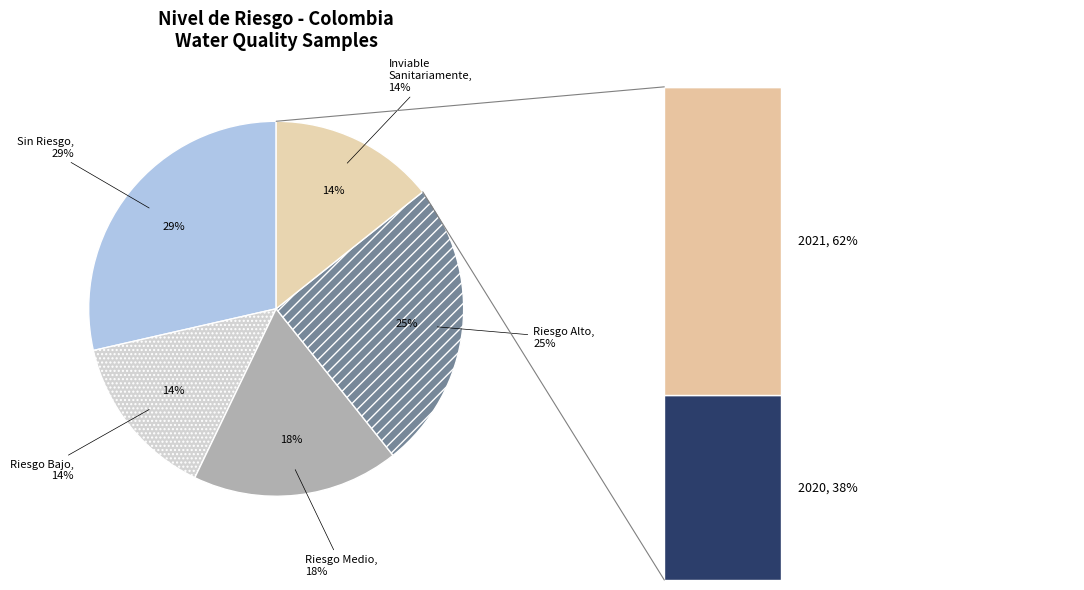

Count the number of slices in the pie.

5